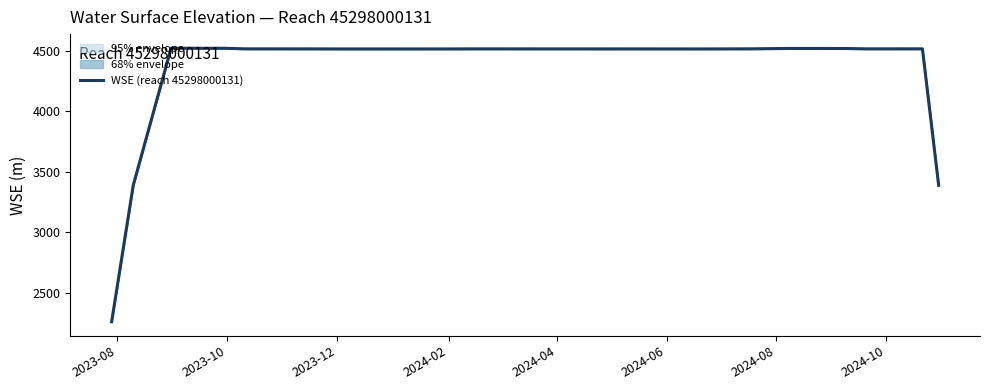

What is the average value?

4404.2